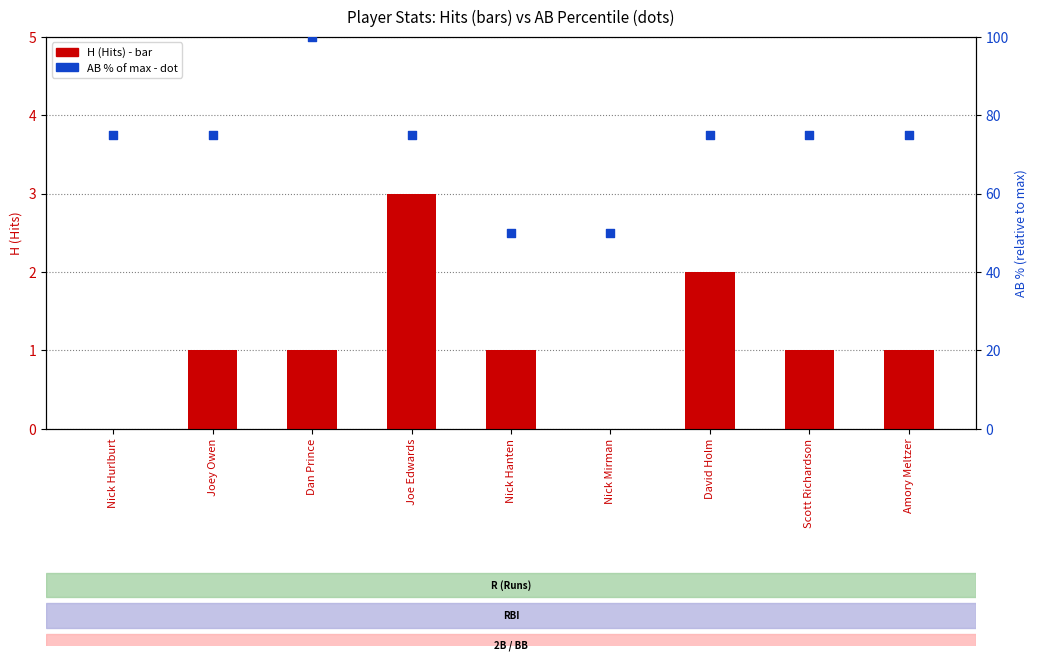

Which series has the largest total across all categories?

AB % (rel. to max)